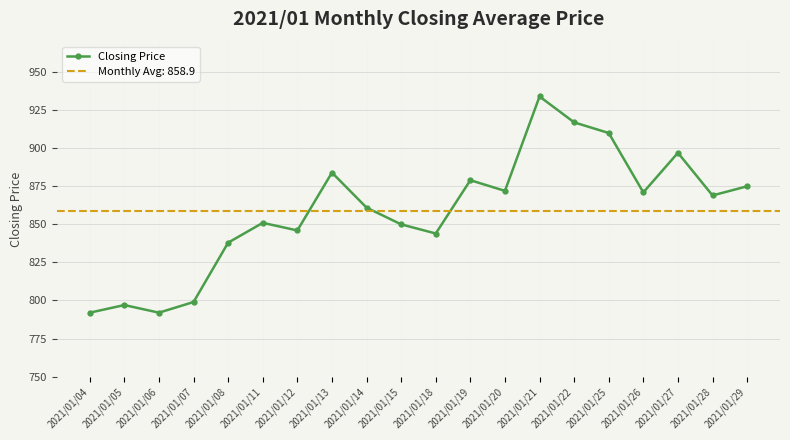

What is the sum of the values at 2021/01/26 and 2021/01/15?

1721